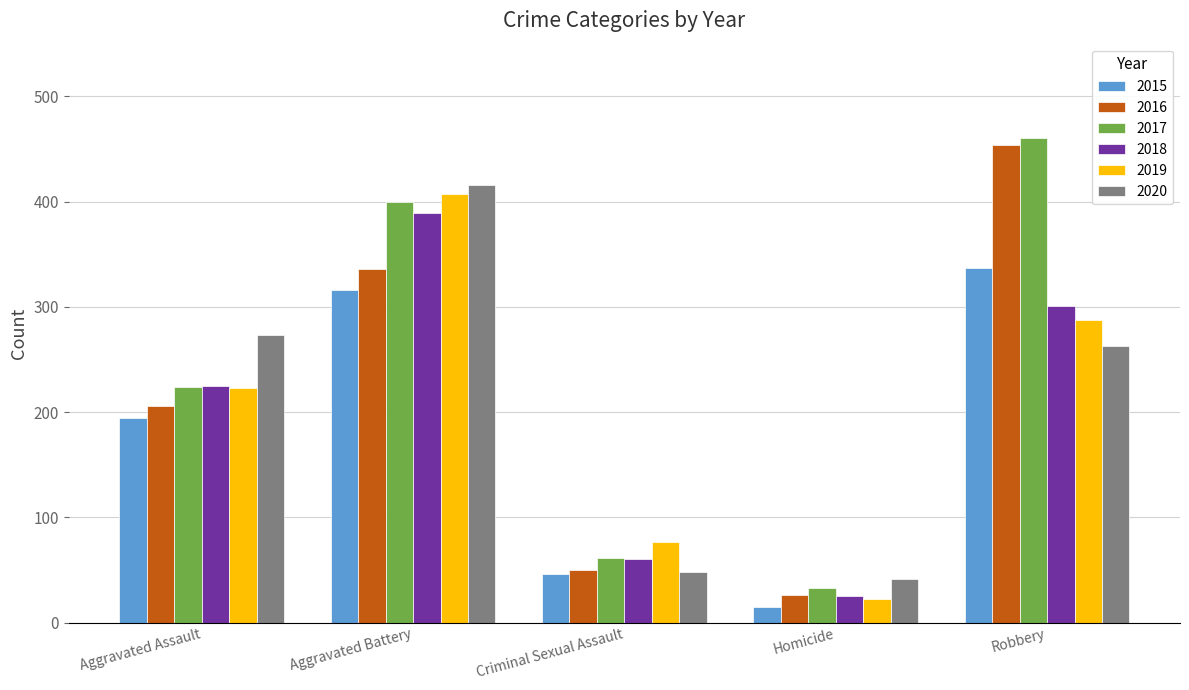

Where is 2015 nearest to the value 176?

Aggravated Assault